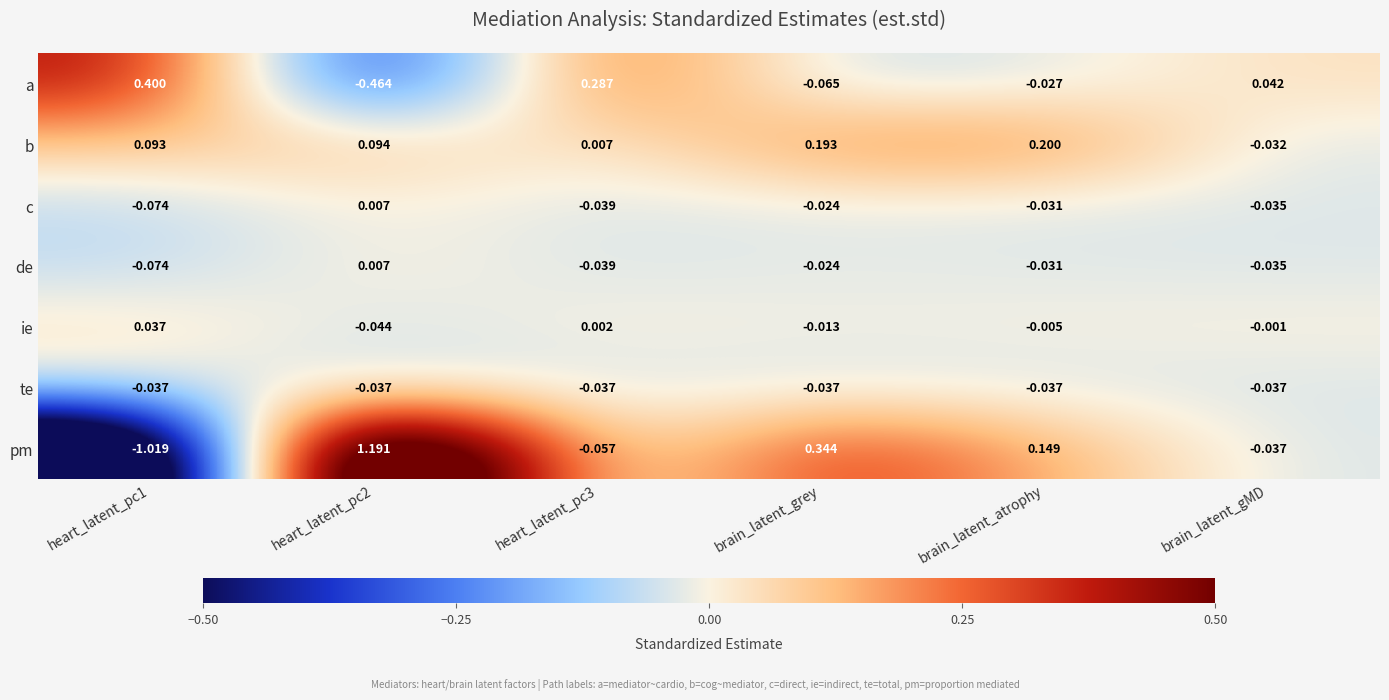

Which series has the widest spread of values?

pm